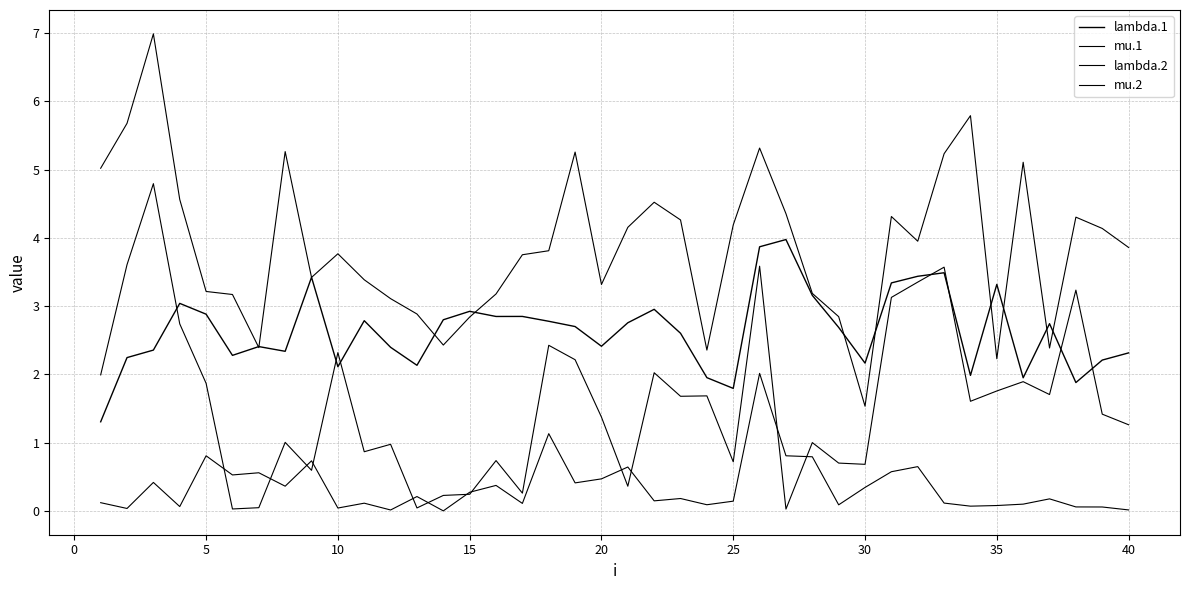

Rank the series by their maximum value, from highest to lowest.

lambda.2, mu.2, lambda.1, mu.1